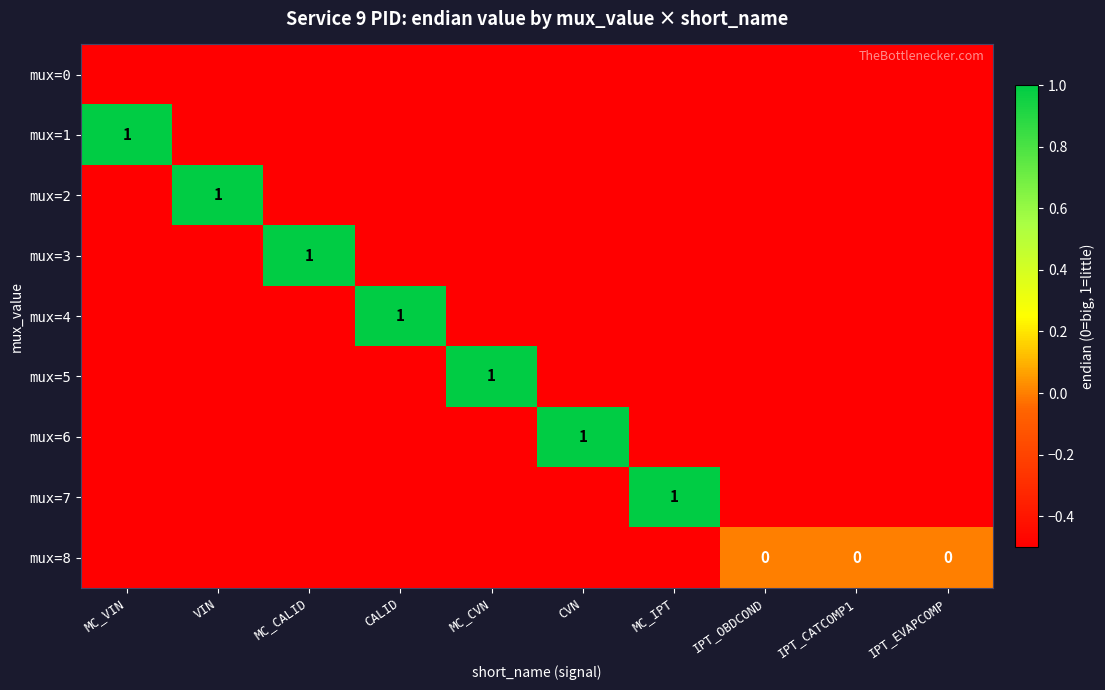

The mux=7 series shows 1.5 at MC_IPT. True or false?

False